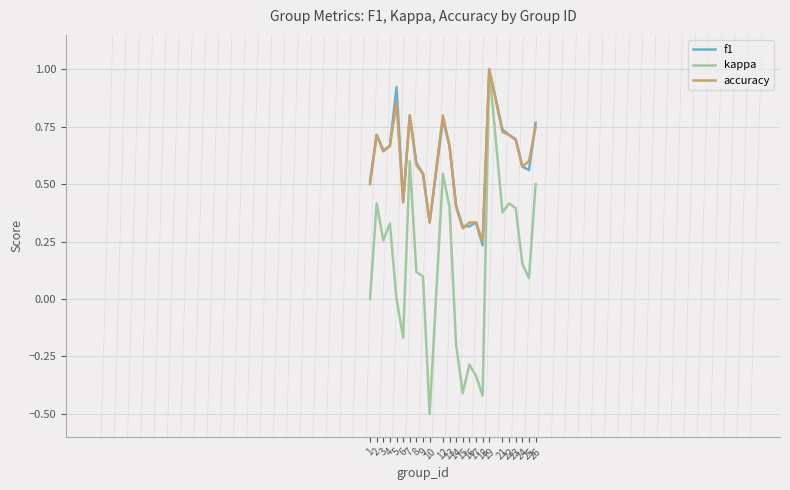

What is the smallest value displayed?

-0.5